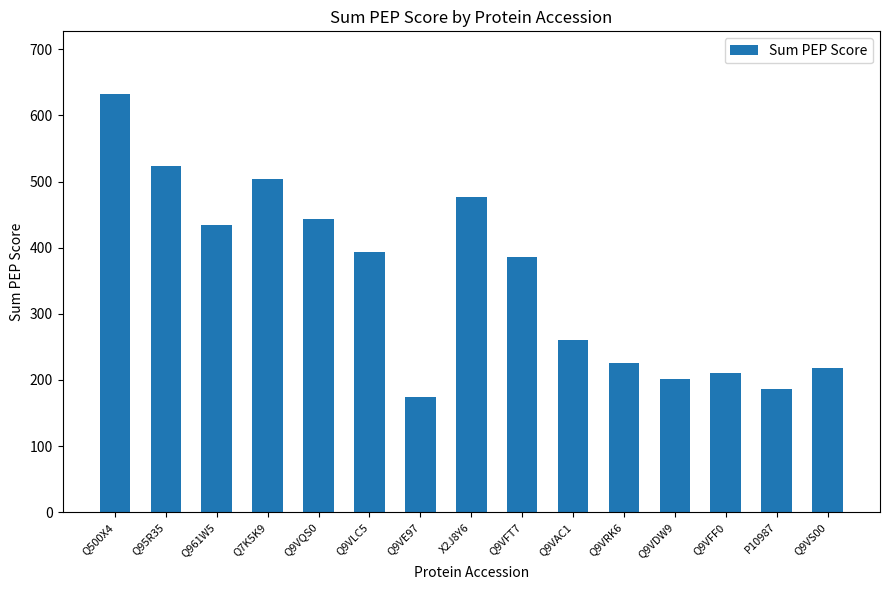

What is the difference between the maximum and minimum values?

458.5